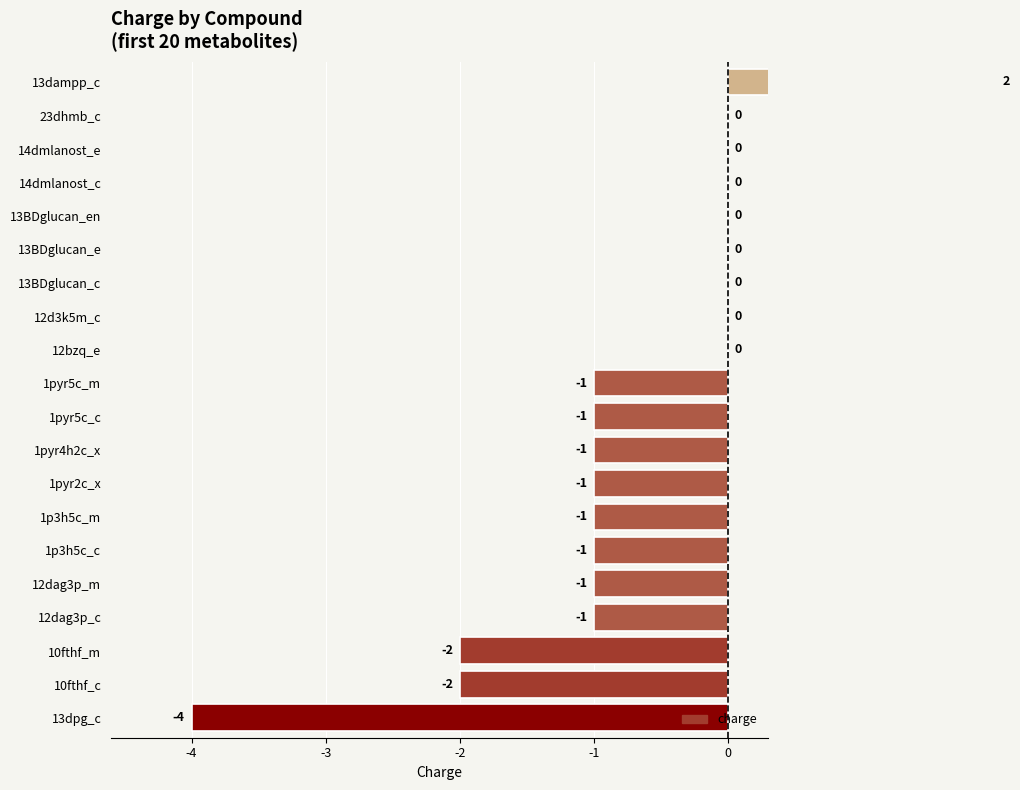

Reading left to right, extract all data points from this chart.

-4	-2	-2	-1	-1	-1	-1	-1	-1	-1	-1	0	0	0	0	0	0	0	0	2